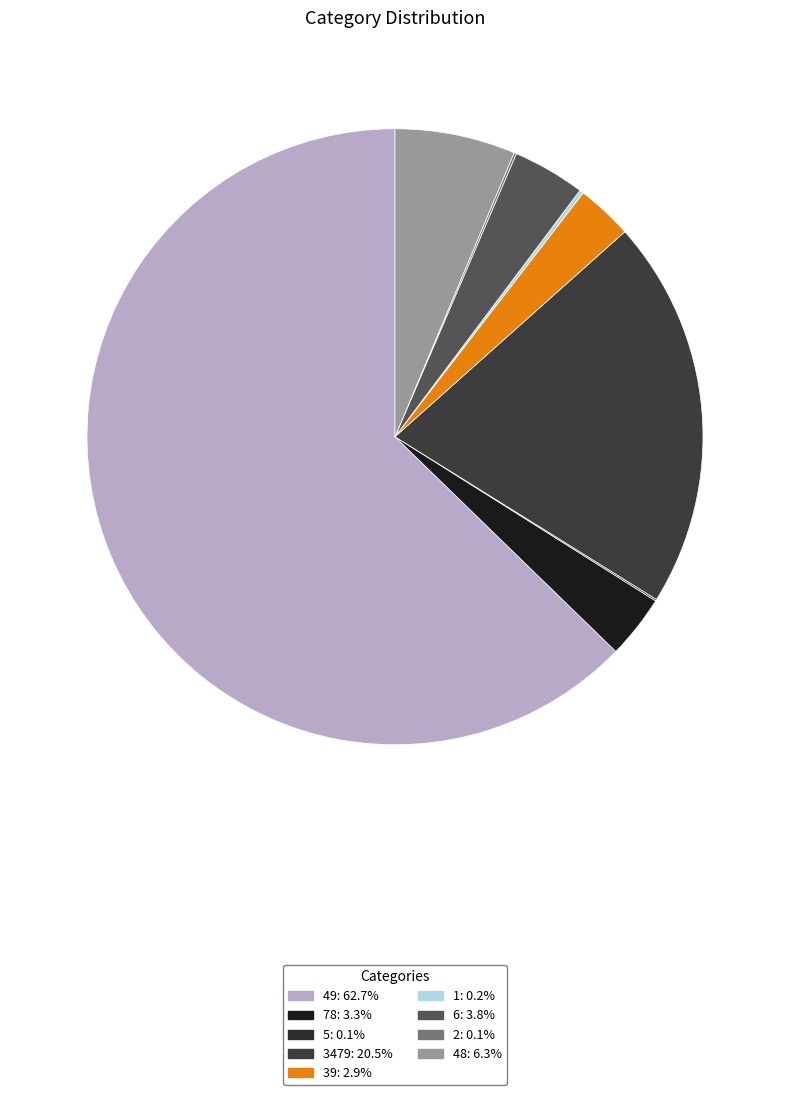

How many segments does this pie chart have?

9